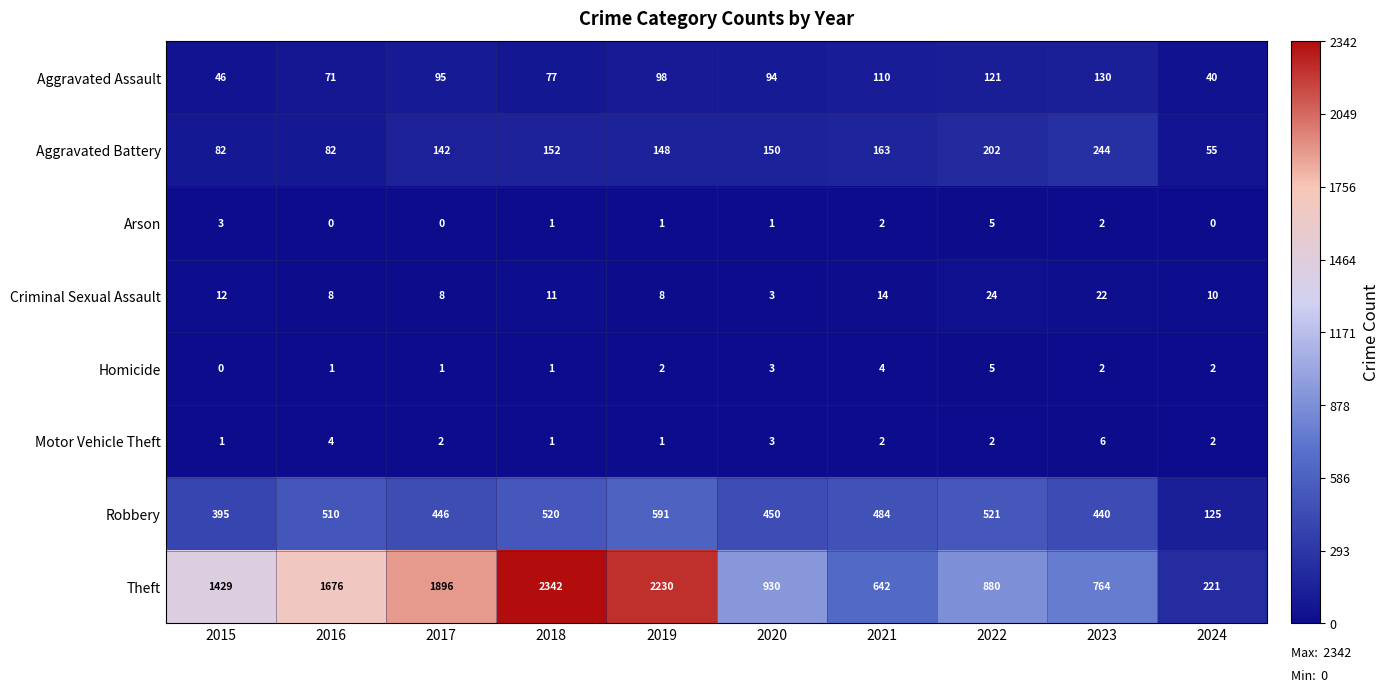

How many Homicide values are between 1 and 3?

7